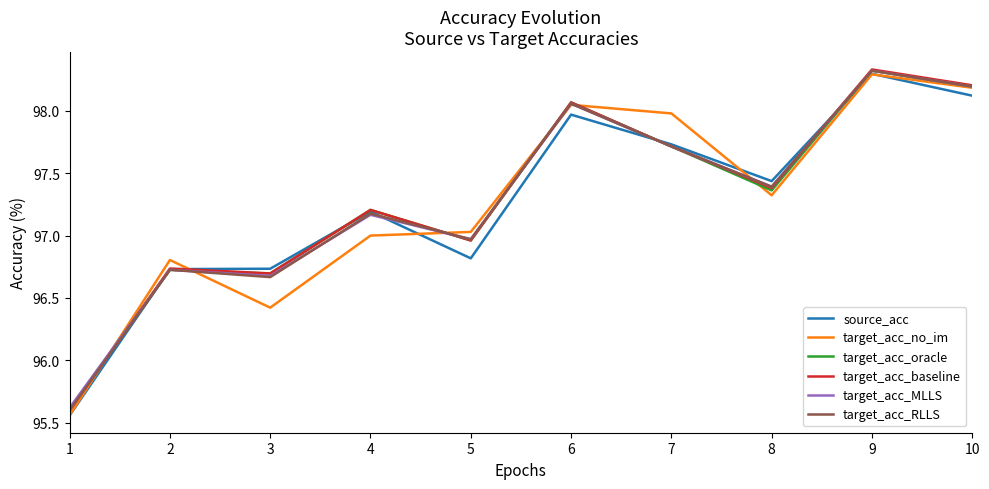

At which label does target_acc_MLLS reach its peak?

9